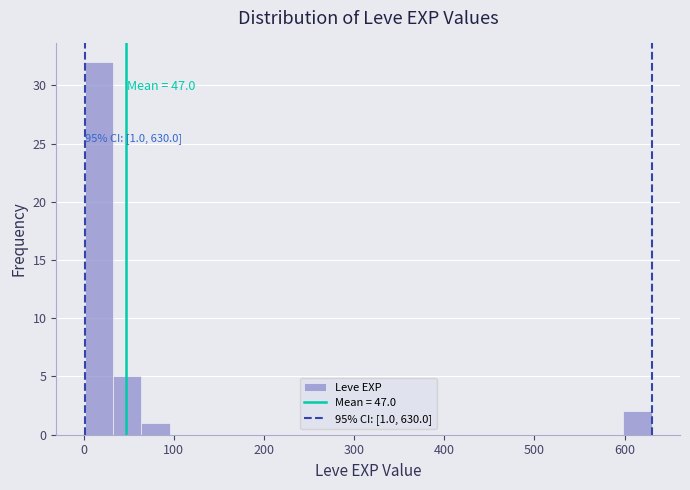

Read against the x-axis, roughly where is the centre of the tallest bar?

20